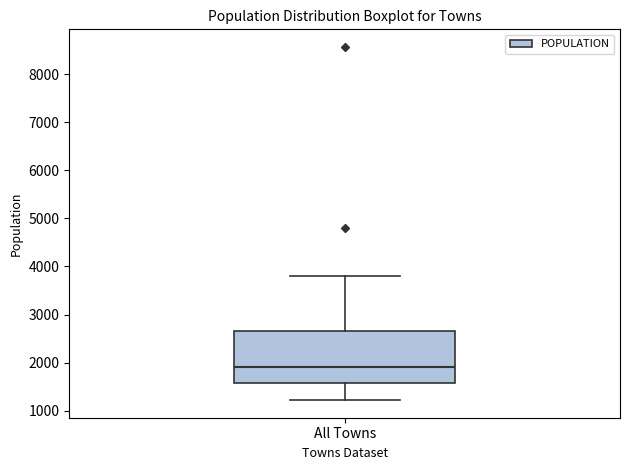

Read this box plot against the y-axis: the position of the median line, the range covered by the box, and the ends of both whiskers. The values are not printed on the chart, so give them approximately, as read against the axis.

median 1900, box 1600 to 2600, whiskers 1200 to 3800